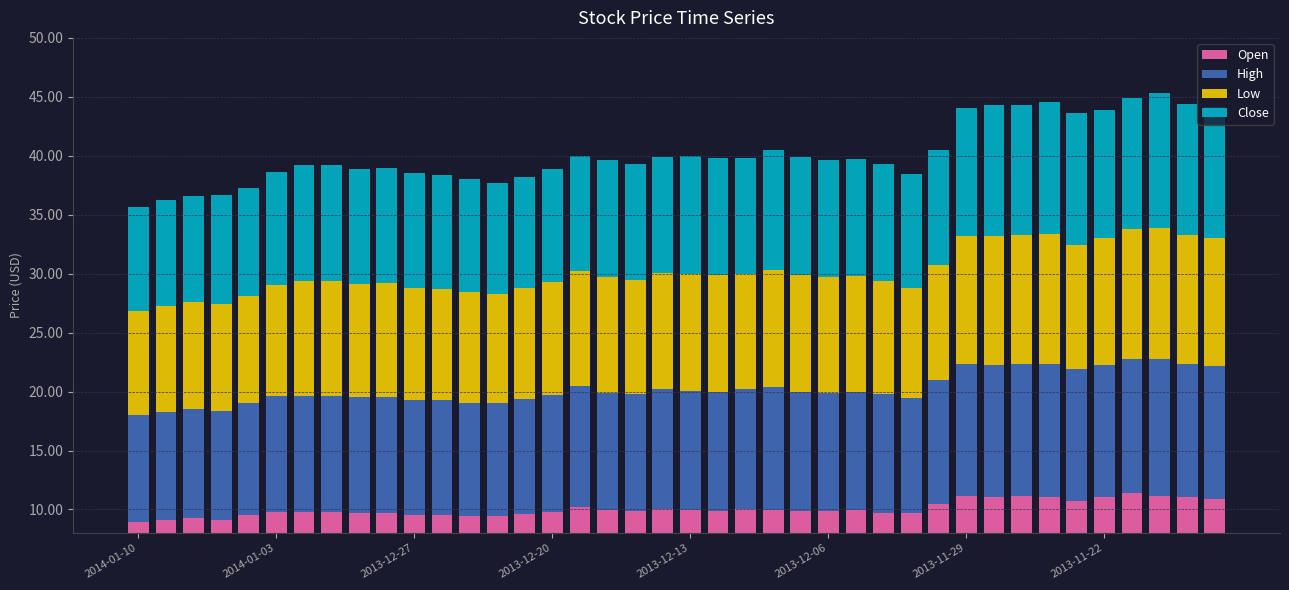

At how many categories does at least one series exceed 10?

21